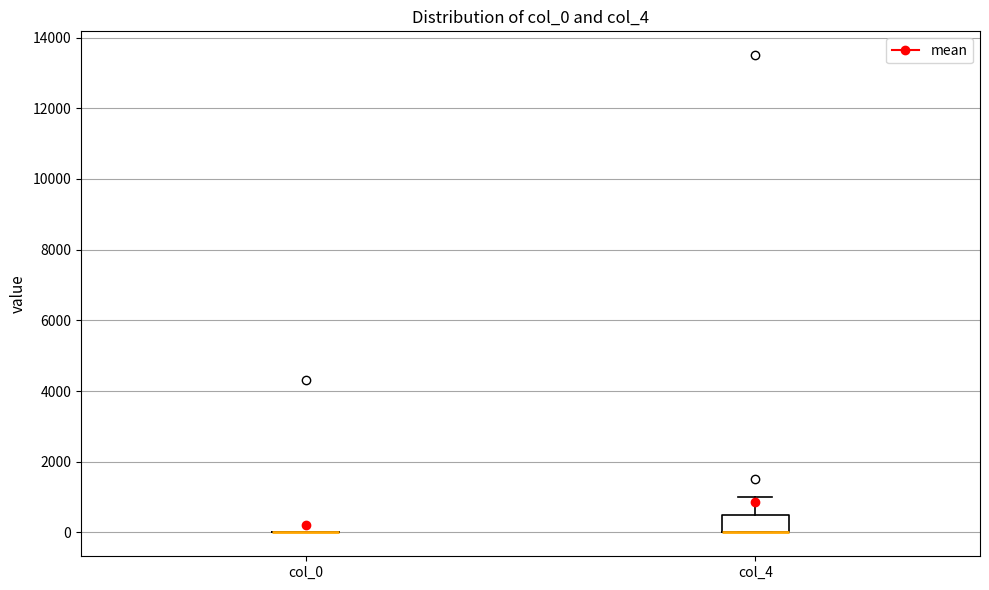

Where is the lower edge of the box for col_4 on the y-axis? The values are not printed on the chart, so give them approximately, as read against the axis.

0